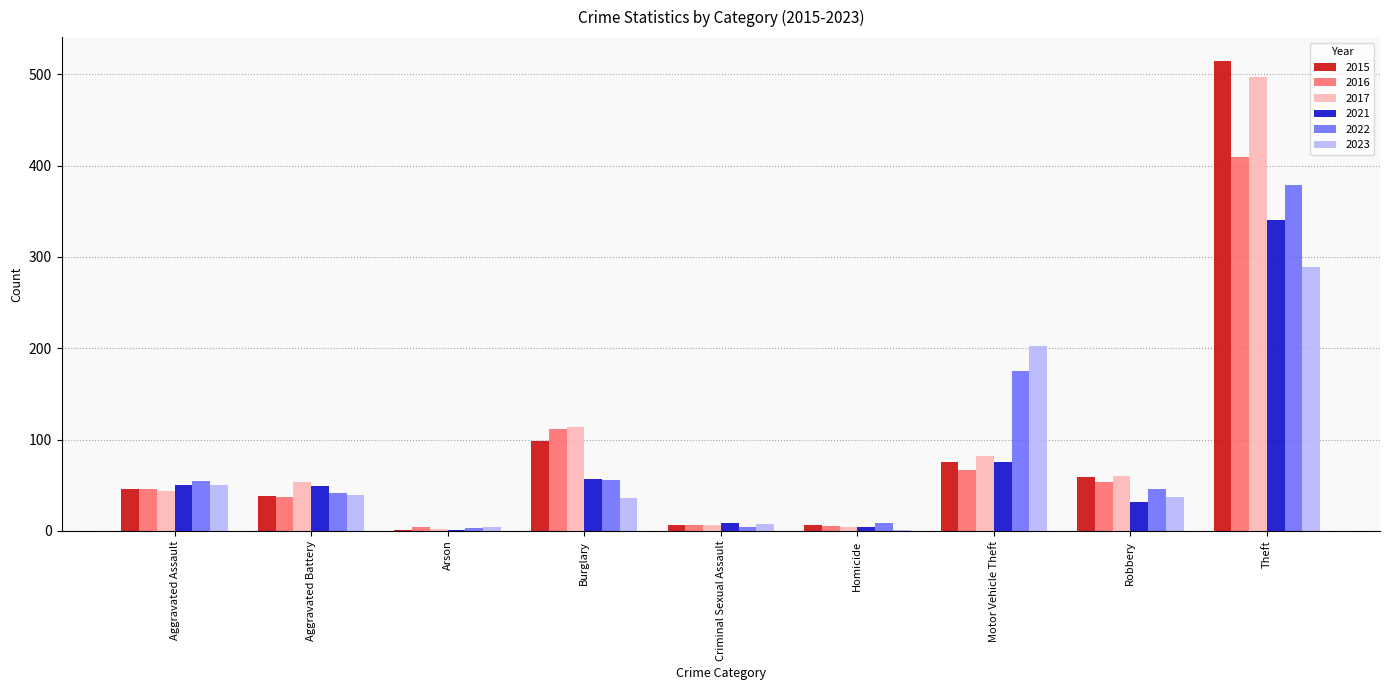

What are all the series names shown in the legend?

2015, 2016, 2017, 2021, 2022, 2023